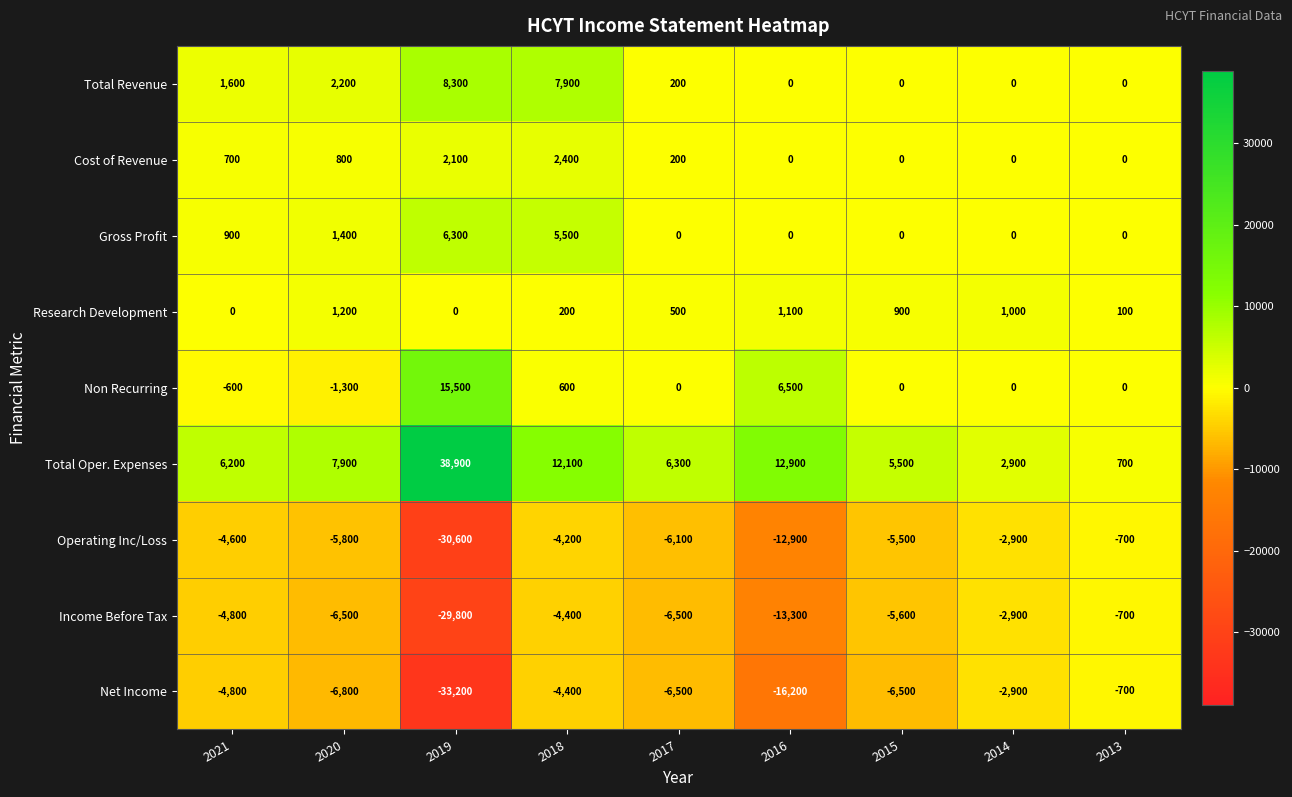

What is the sum of the Research Development values at 2015 and 2014?

1900